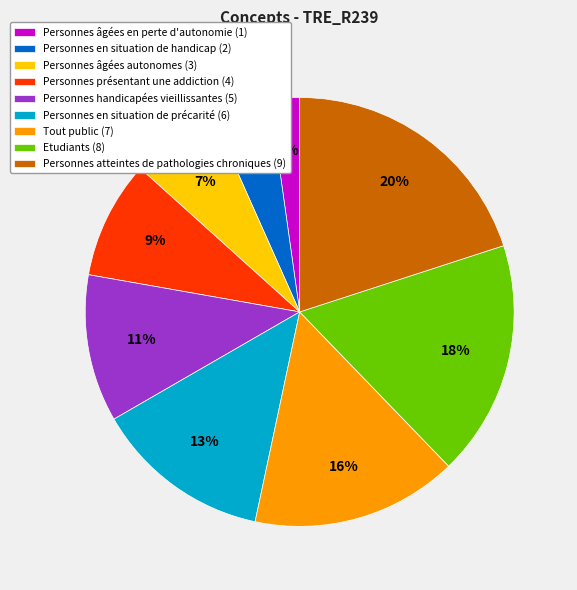

Combined, do Personnes âgées autonomes (3) and Personnes âgées en perte d'autonomie (1) account for over 50%?

No